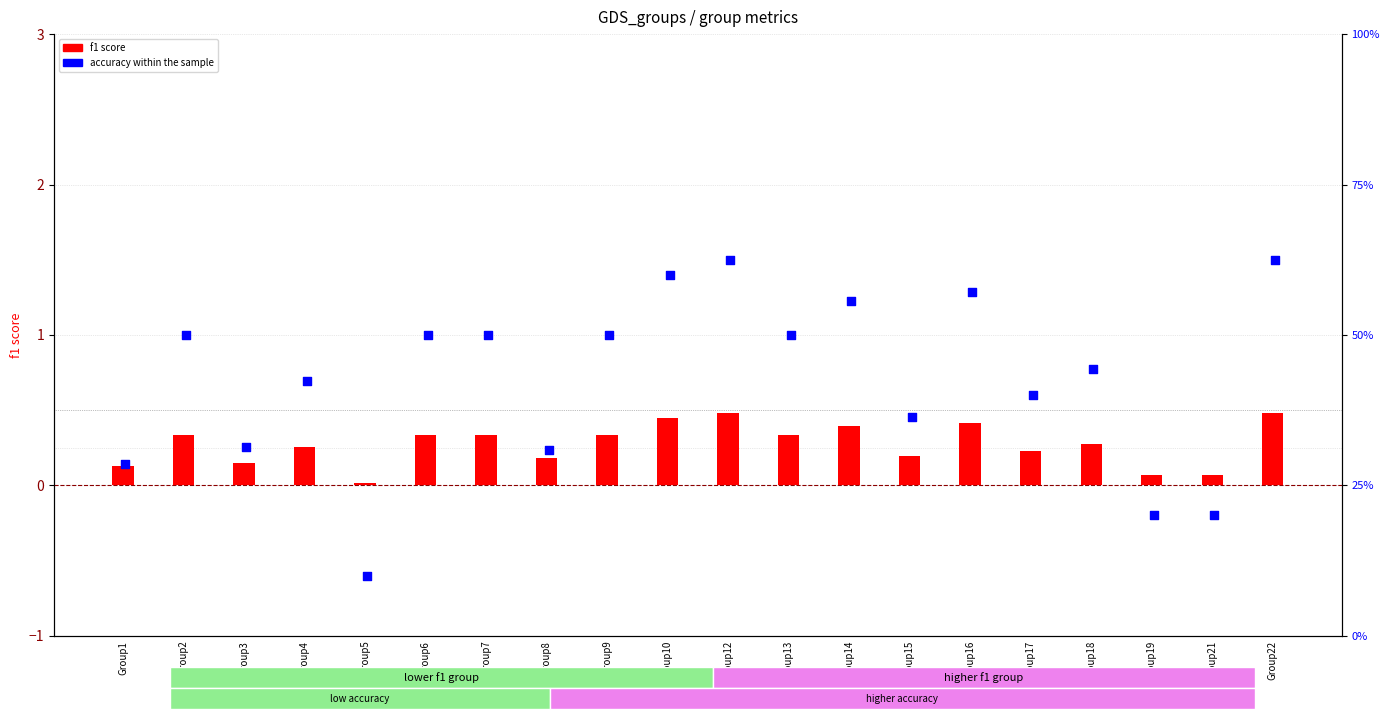

At which category is the sum across all series the highest?

Group12